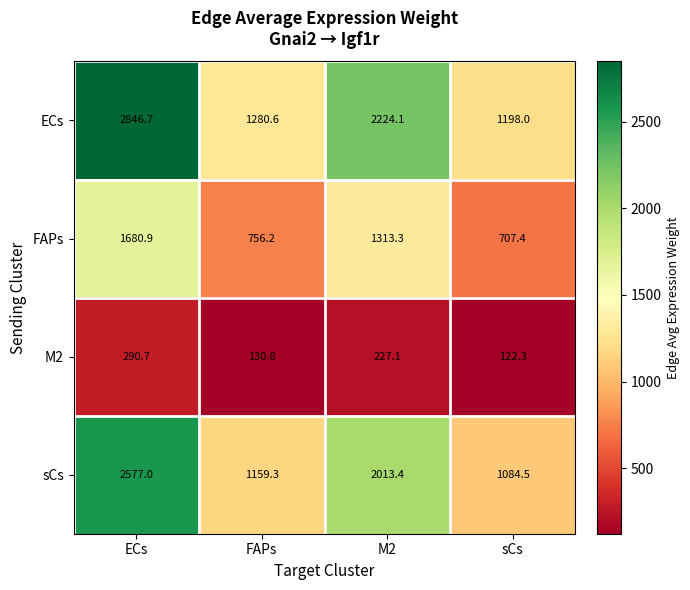

List the series in order of their peak value, lowest first.

M2, FAPs, sCs, ECs